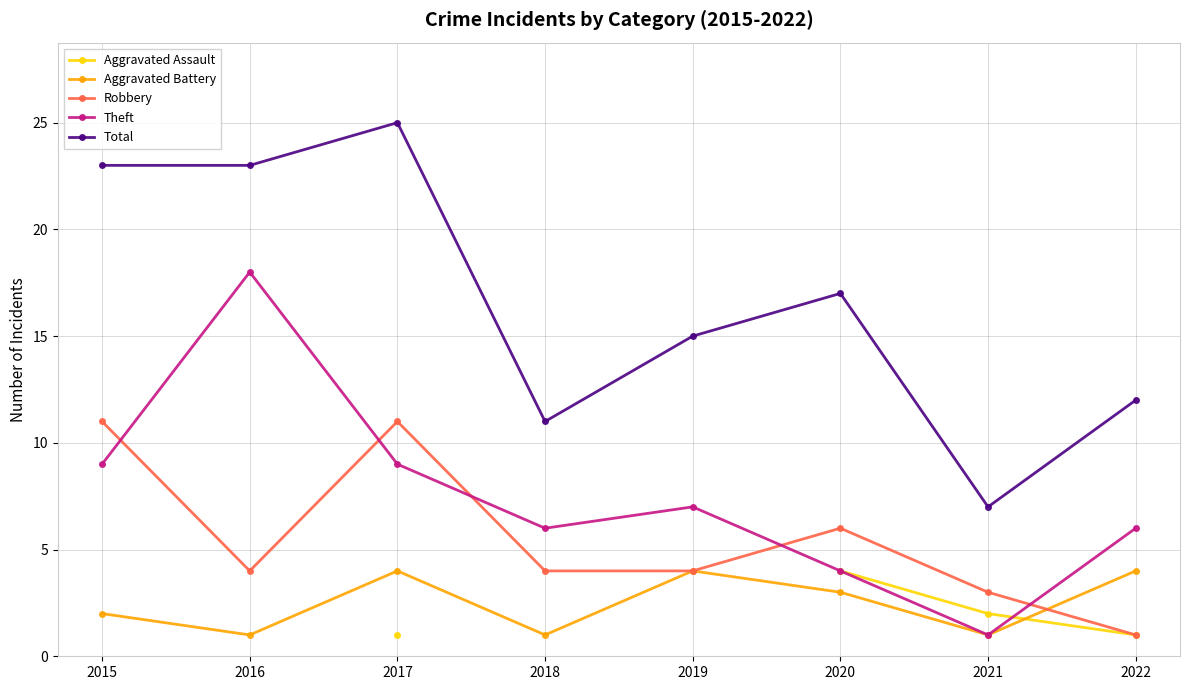

What is the highest value of the Theft series?

18